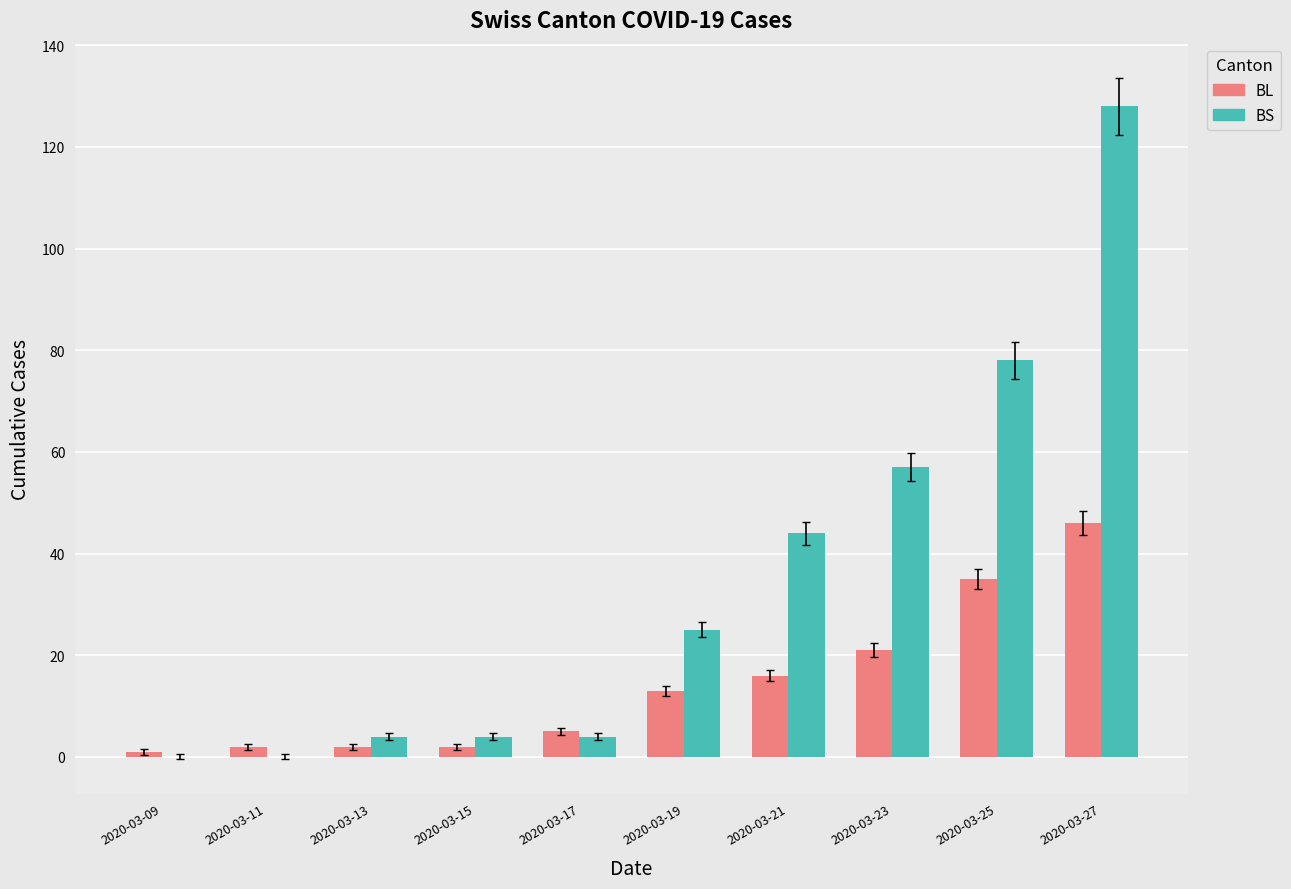

Reading right to left, extract all data points from this chart.

BL: 46	35	21	16	13	5	2	2	2	1
BS: 128	78	57	44	25	4	4	4	0	0